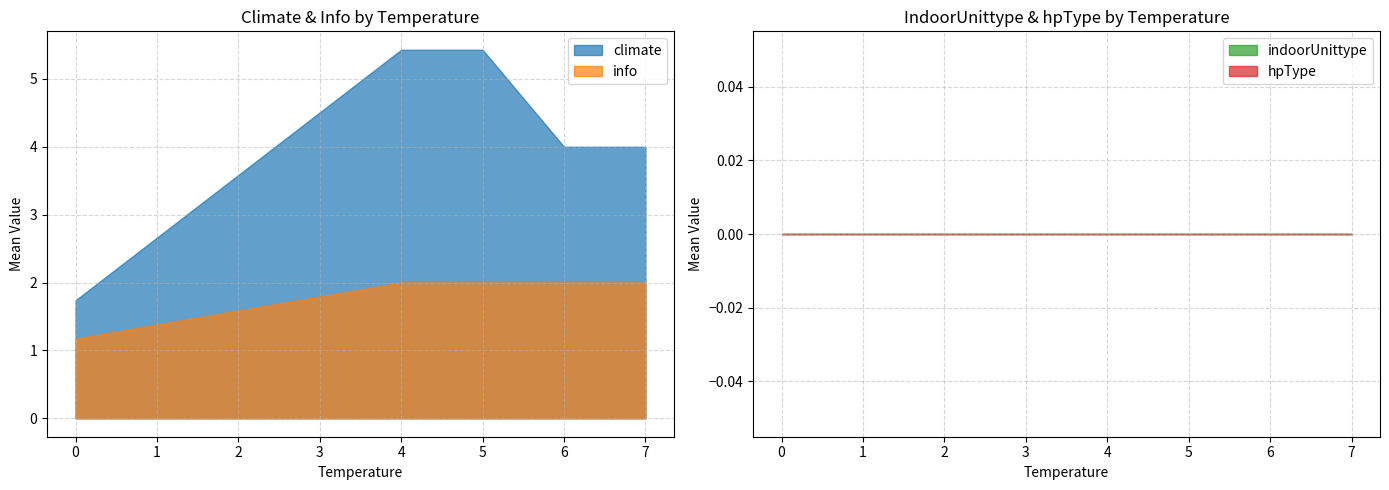

What value does the climate series have at 4?

5.4